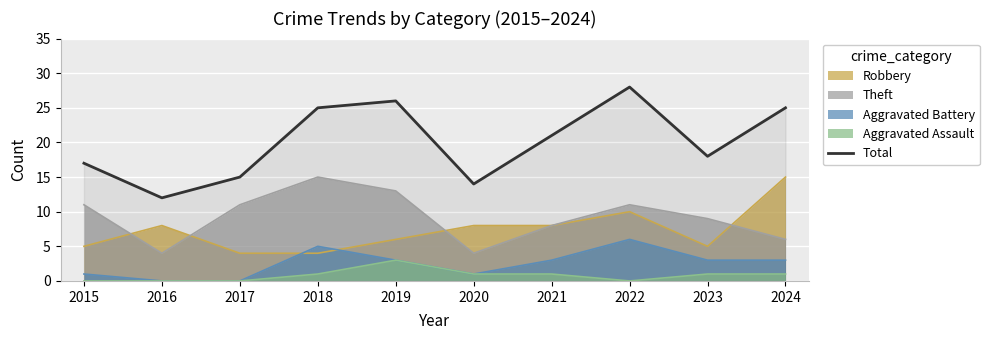

How many categories are shown in the chart?

10